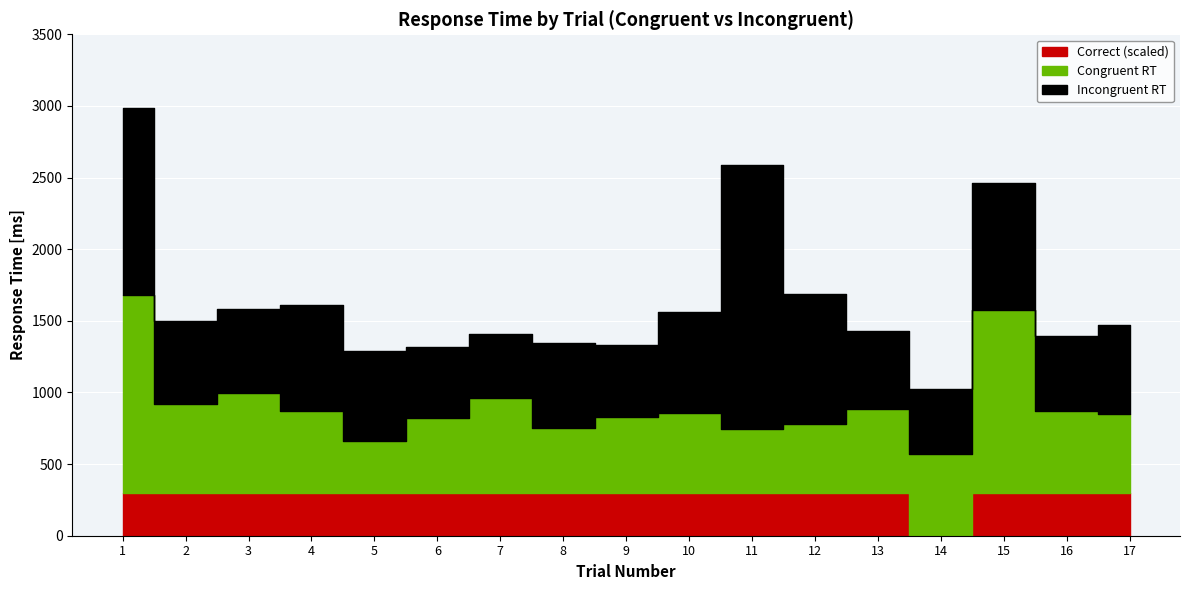

How many interior local peaks does the Incongruent RT series have?

4